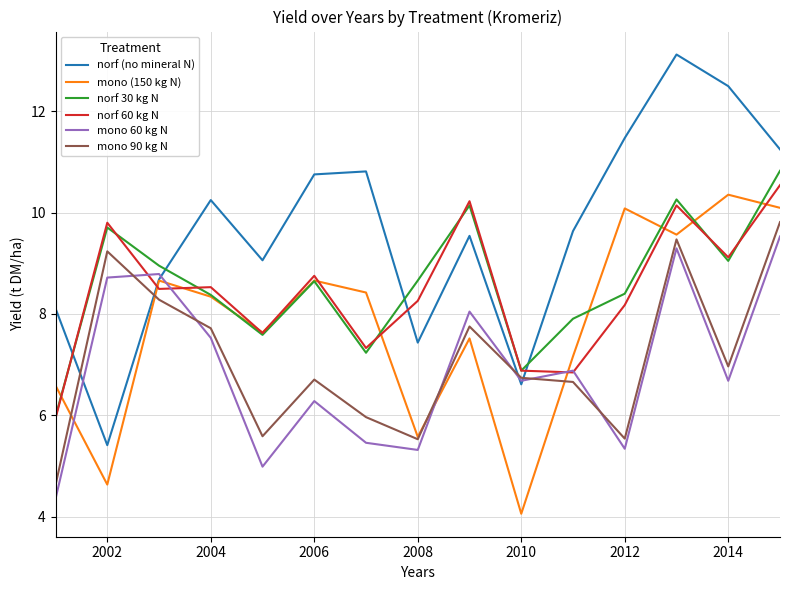

After their last crossing, which series has the higher values: norf (no mineral N) or norf 60 kg N?

norf (no mineral N)